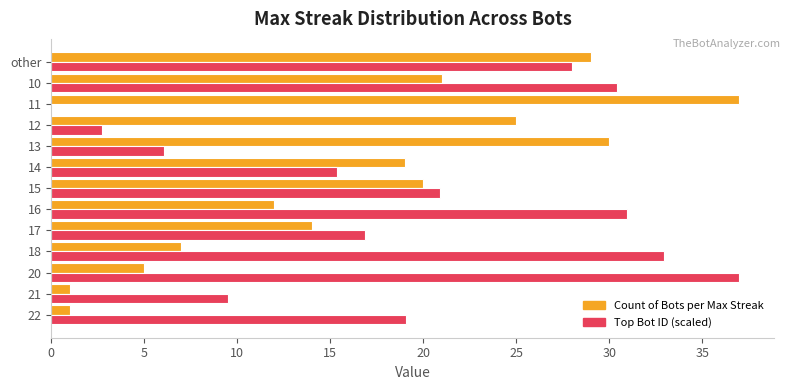

True or false: Count of Bots per Max Streak has a value of 12.0 at 18.

False